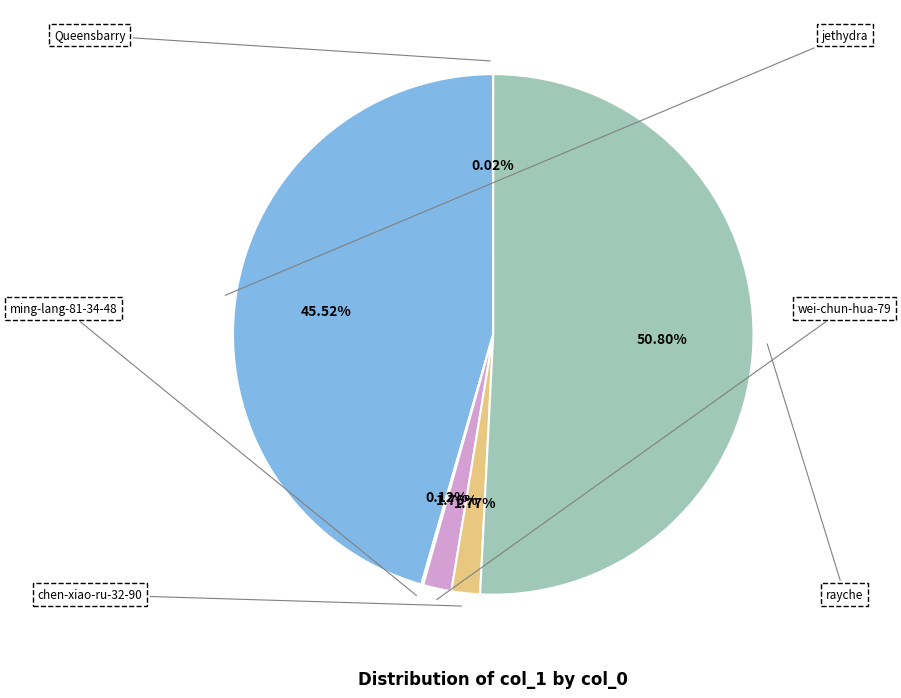

Rank the categories by value from highest to lowest.

rayche, jethydra, chen-xiao-ru-32-90, wei-chun-hua-79, ming-lang-81-34-48, Queensbarry